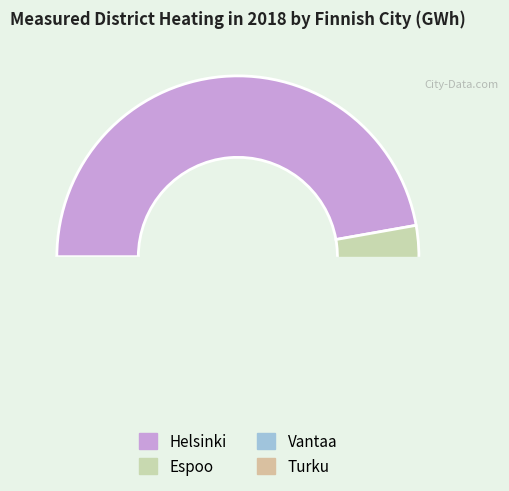

How many segments does this pie chart have?

4